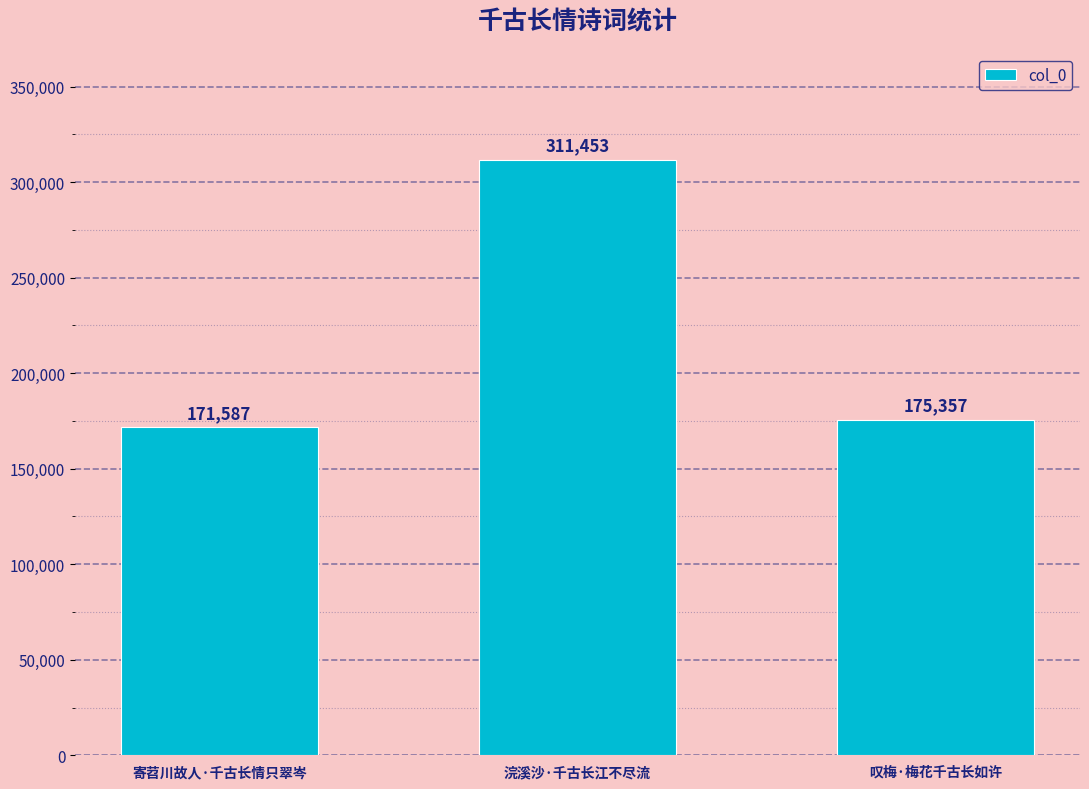

Which label corresponds to the largest value in the chart?

浣溪沙·千古长江不尽流